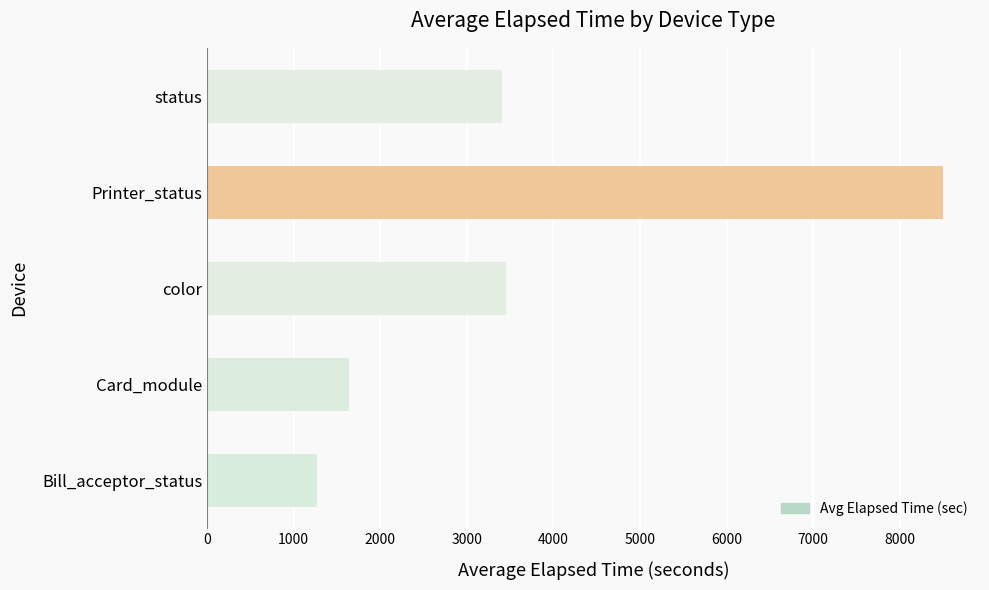

Count the number of values greater than 3405.

3